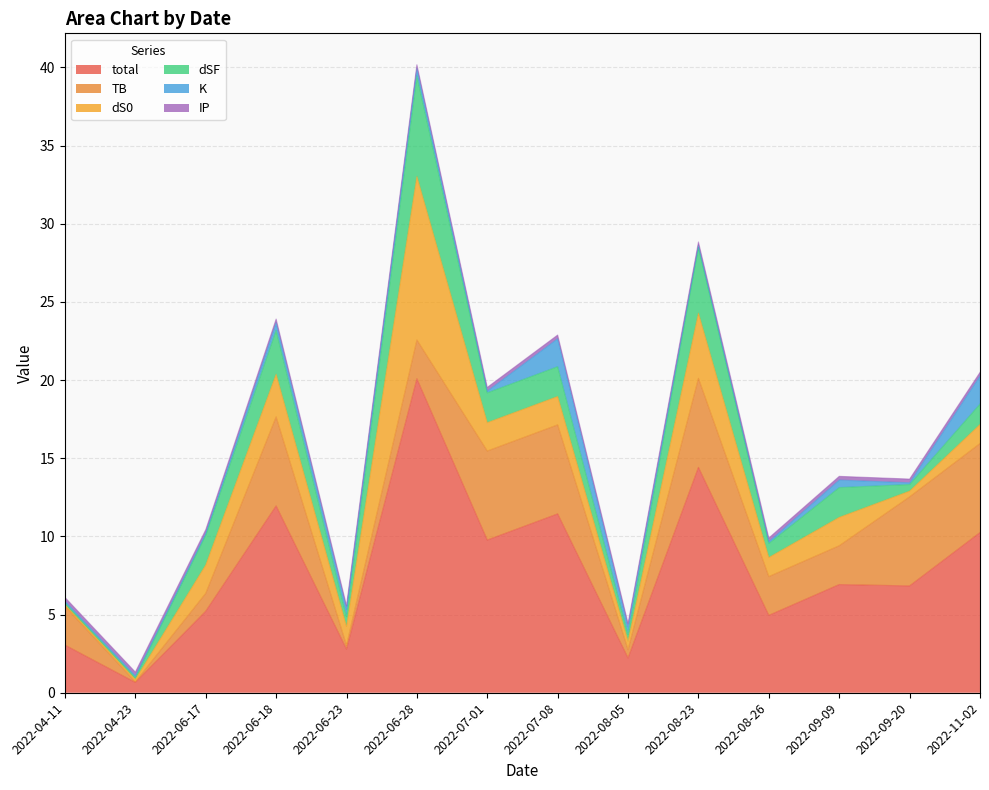

How many interior local peaks does the dSF series have?

4